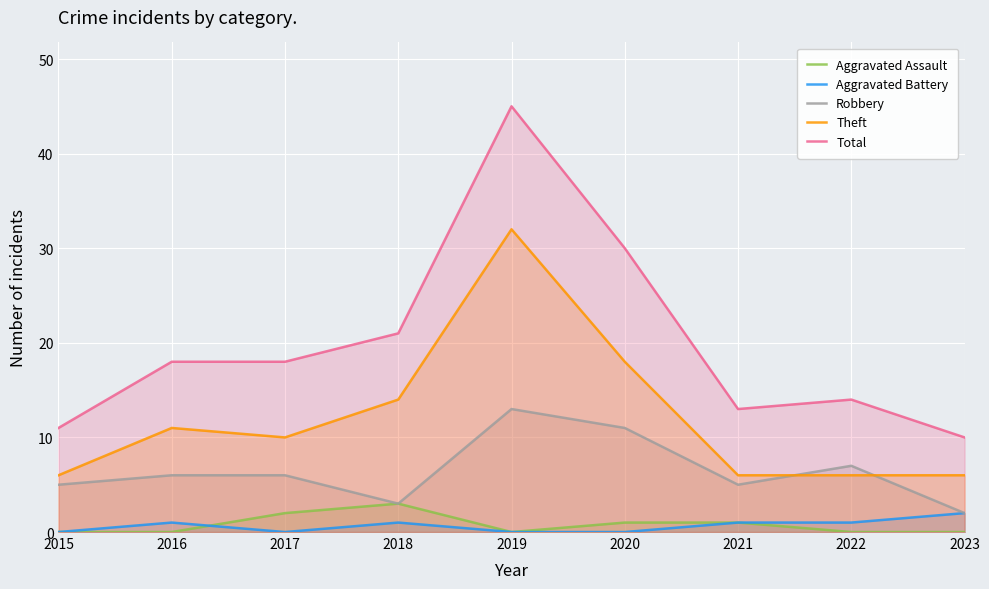

What is the difference between the maximum and minimum values in the Theft series?

26